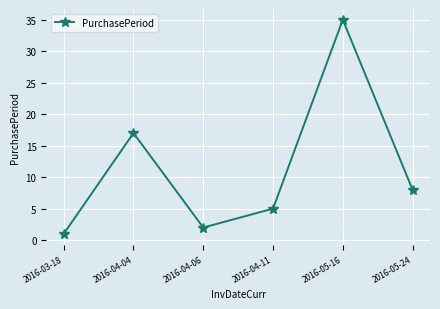

Reading right to left, what are all the values shown in this chart?

2016-05-24=8	2016-05-16=35	2016-04-11=5	2016-04-06=2	2016-04-04=17	2016-03-18=1